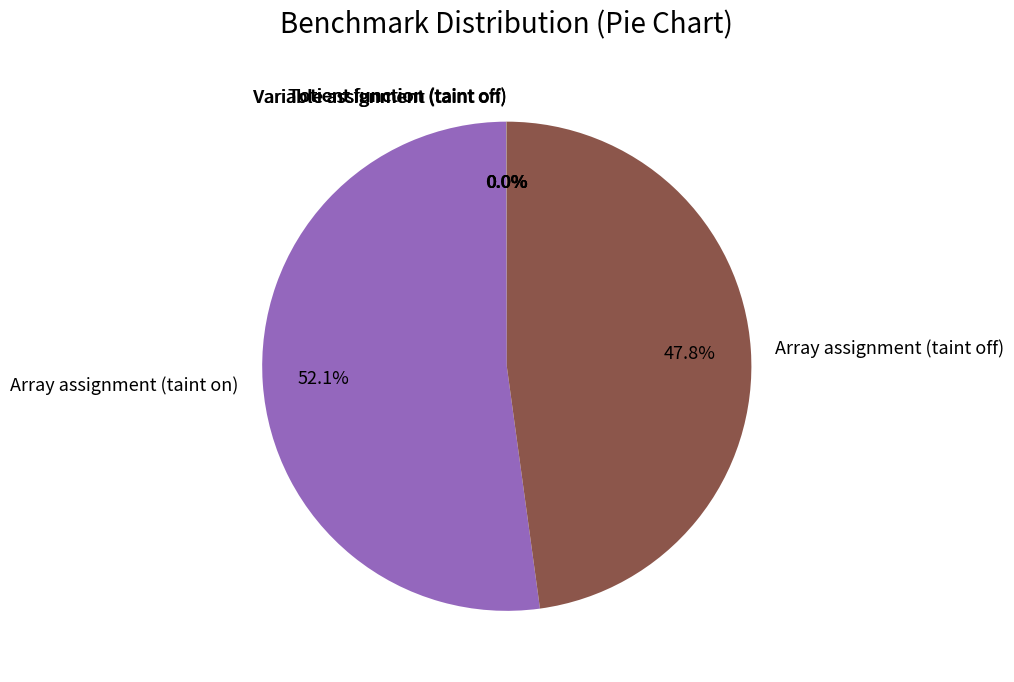

Which slice is the largest?

Array assignment (taint on)